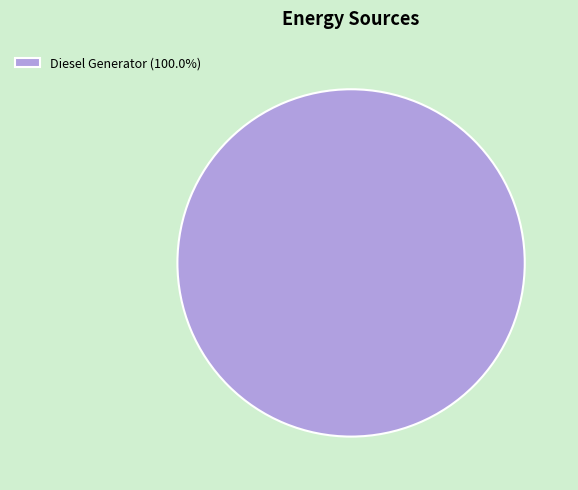

How many segments does this pie chart have?

1